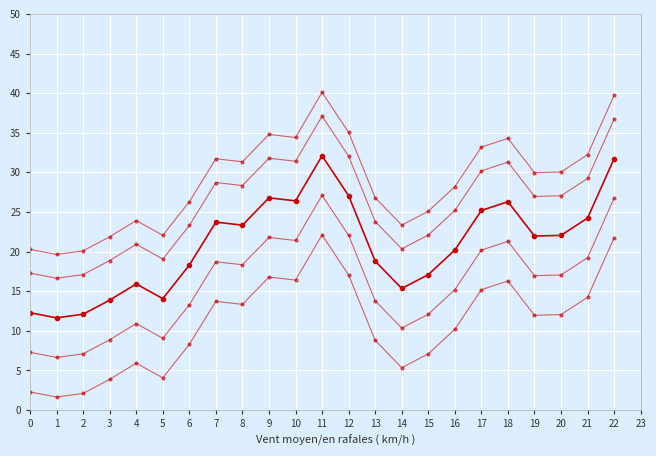

What is the difference between the highest and lowest values at 3?

18.0